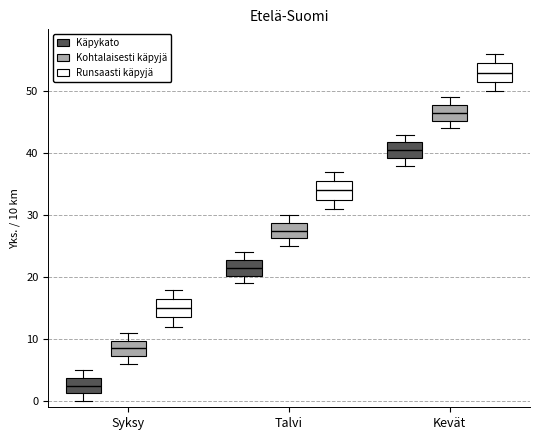

Where does the median line of the box for Syksy (Kohtalaisesti käpyjä) sit on the y-axis? The values are not printed on the chart, so give them approximately, as read against the axis.

9